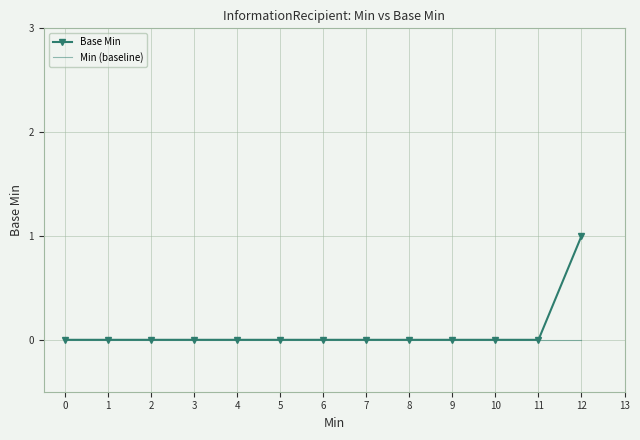

At which category is the sum across all series the highest?

12